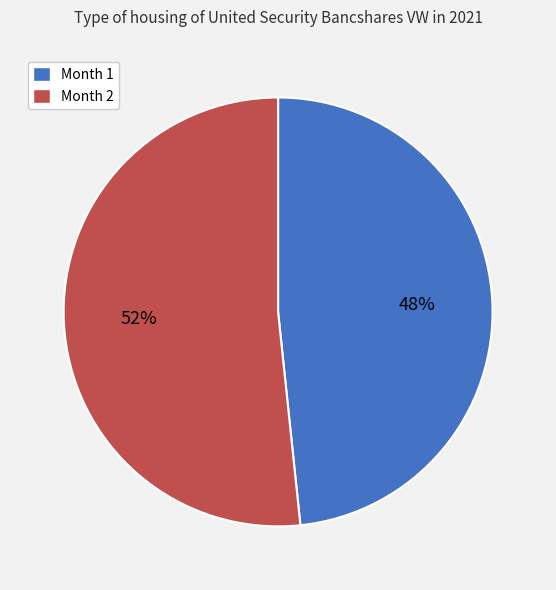

To the nearest percent, what is the combined percentage of Month 1 and Month 2?

100%